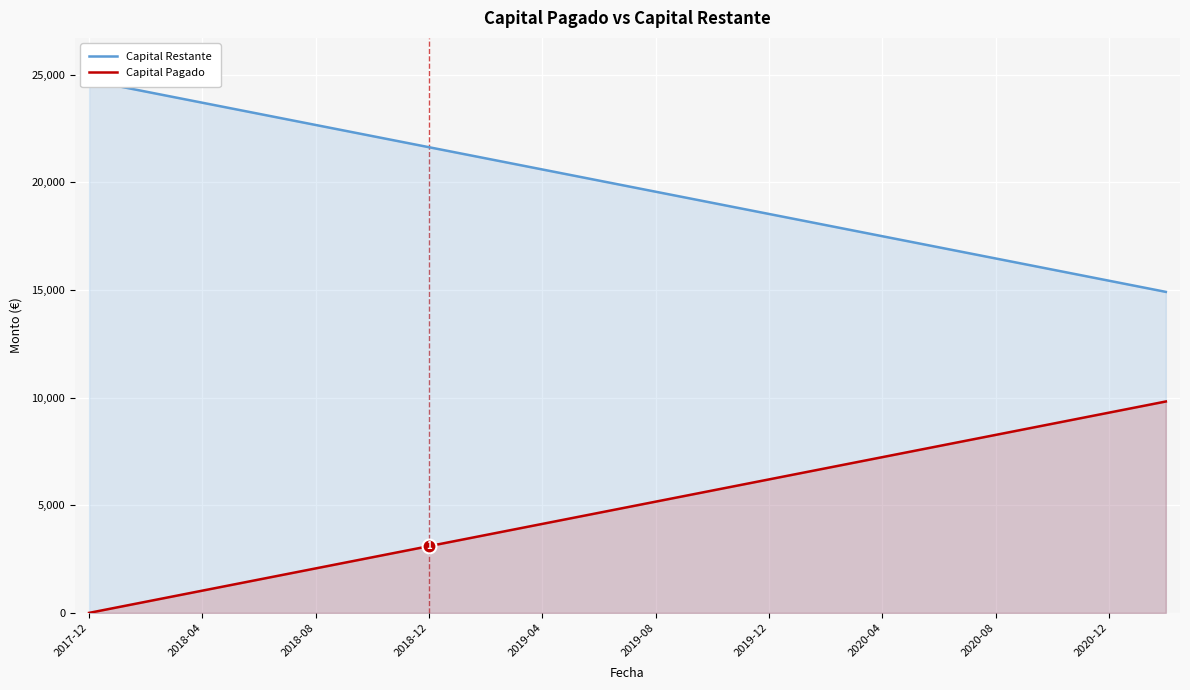

The value of Capital Pagado at 2020-08 is 8271.0. True or false?

True